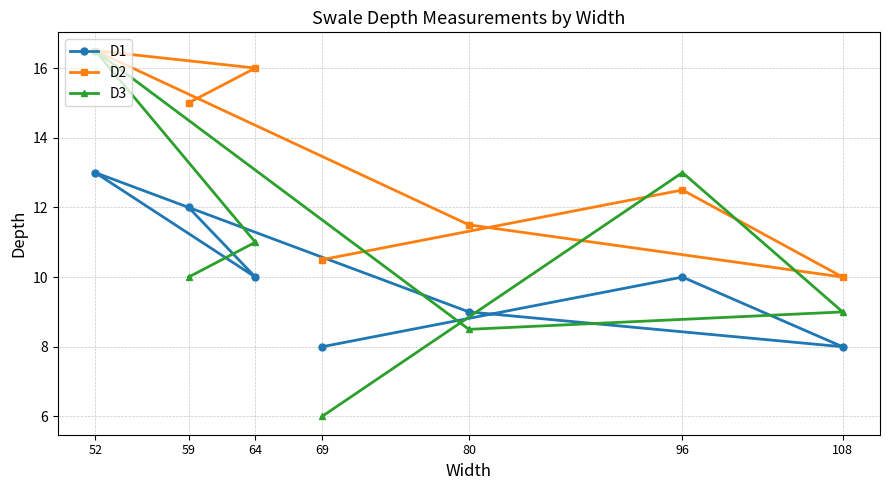

The D3 series shows 13.0 at 96. True or false?

True